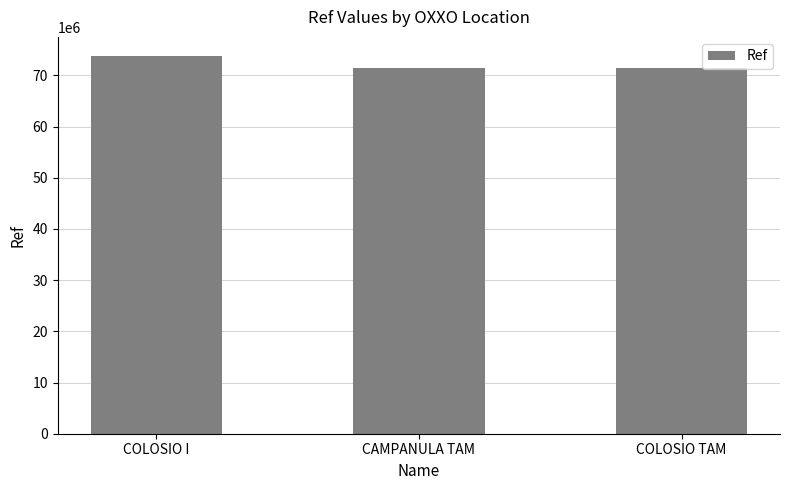

Is it true that the value at CAMPANULA TAM is 94679625?

False